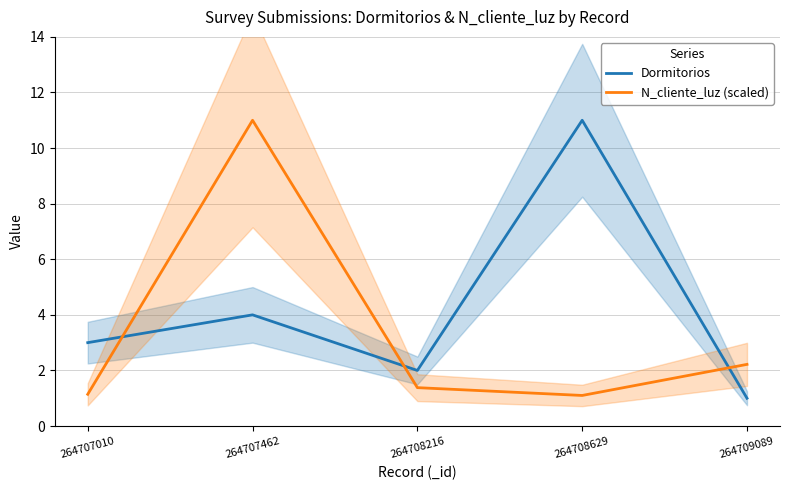

What are all the series names shown in the legend?

Dormitorios, N_cliente_luz (scaled)